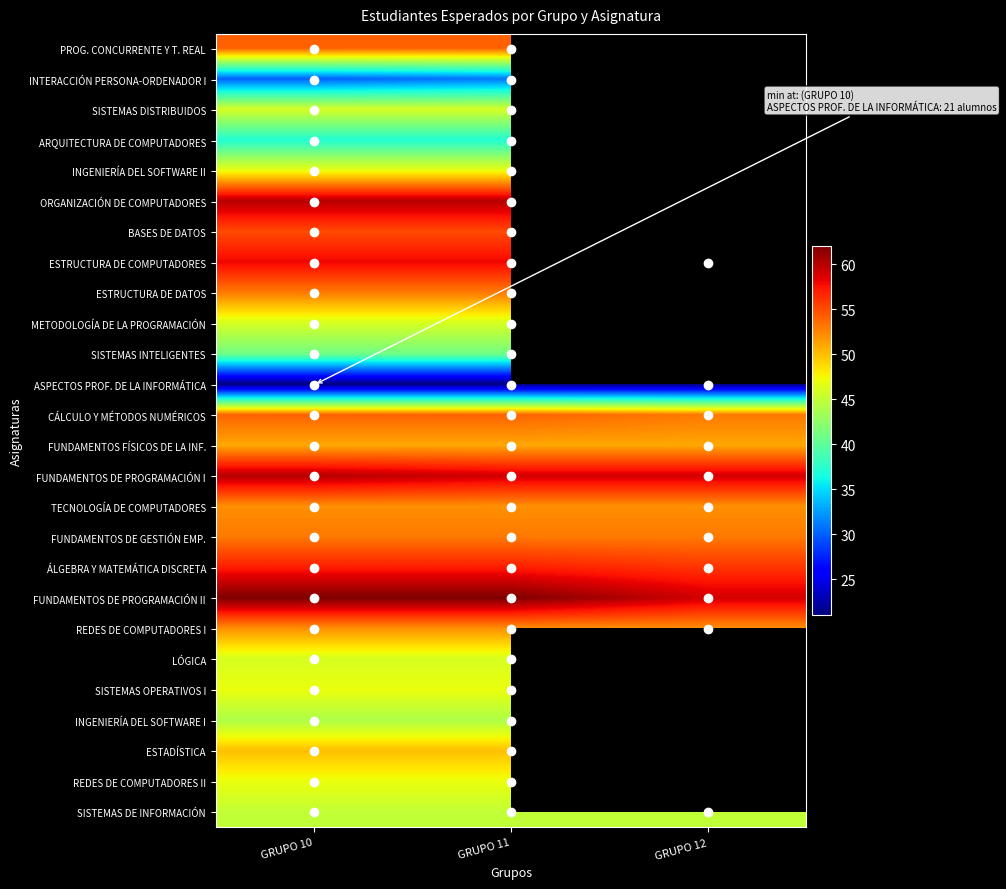

Between GRUPO 11 and GRUPO 12, which is larger?

GRUPO 12